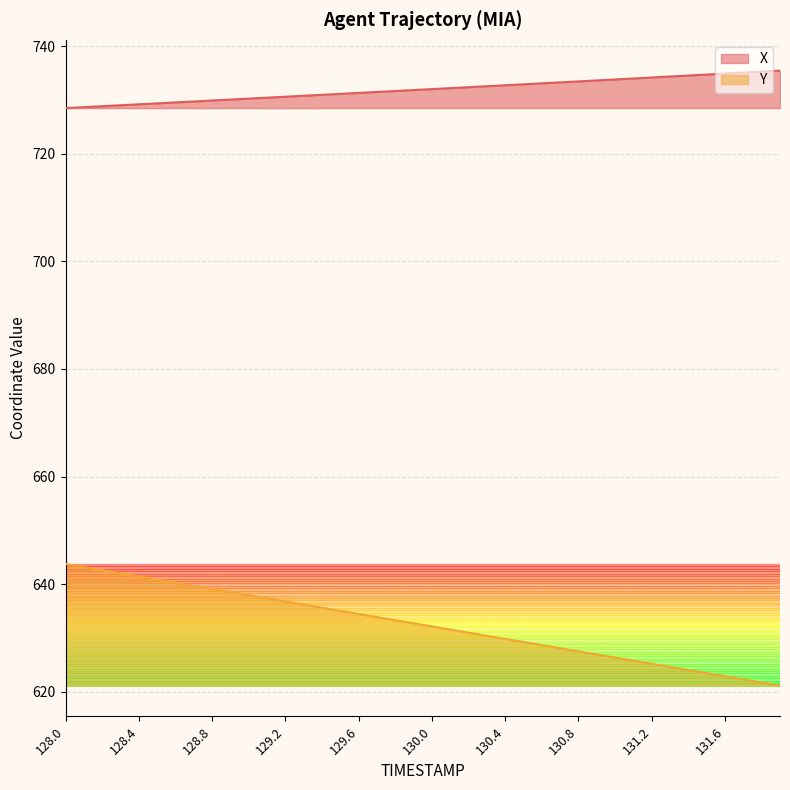

What is the difference between the maximum and minimum values in the Y series?

22.6